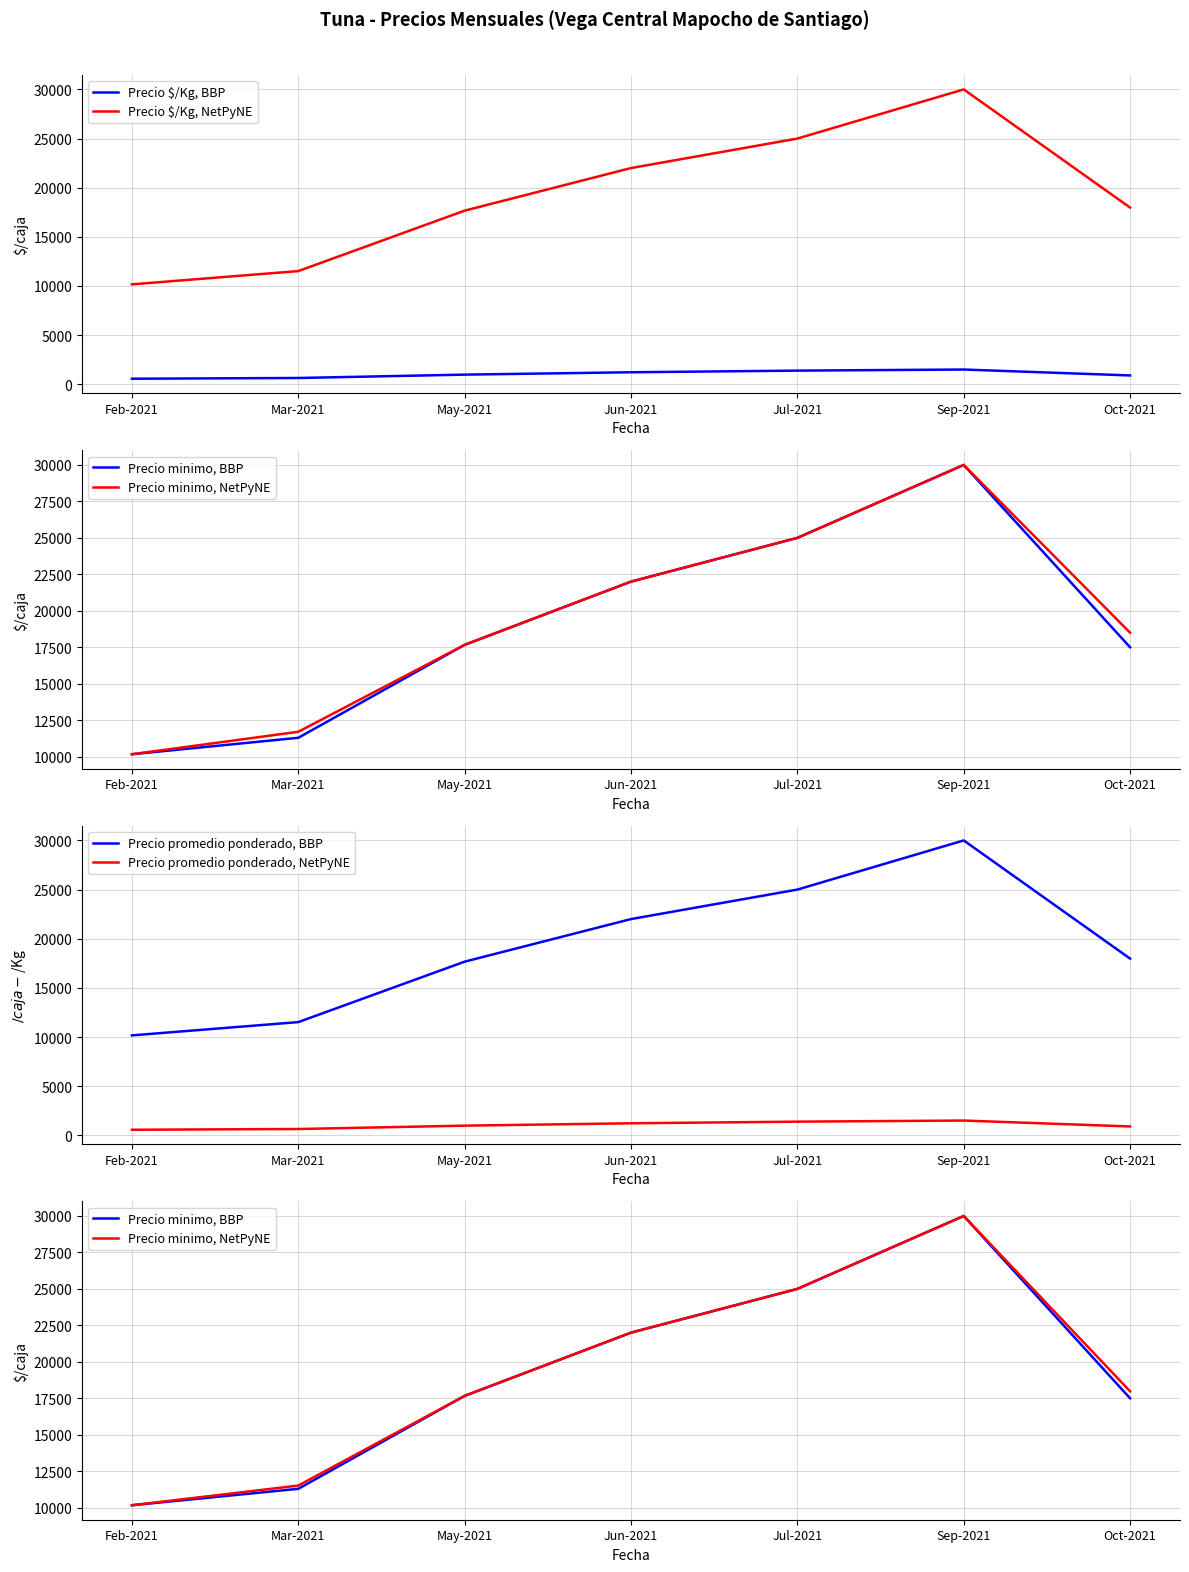

Rank the categories by Precio promedio ponderado, NetPyNE value from lowest to highest.

Feb-2021, Mar-2021, Oct-2021, May-2021, Jun-2021, Jul-2021, Sep-2021